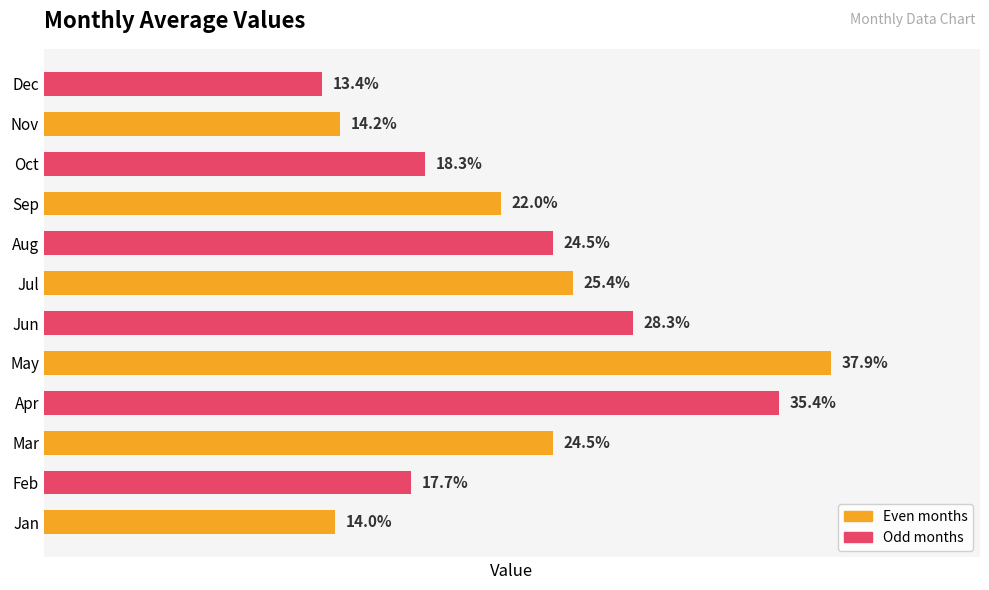

Are the bars horizontal?

Yes